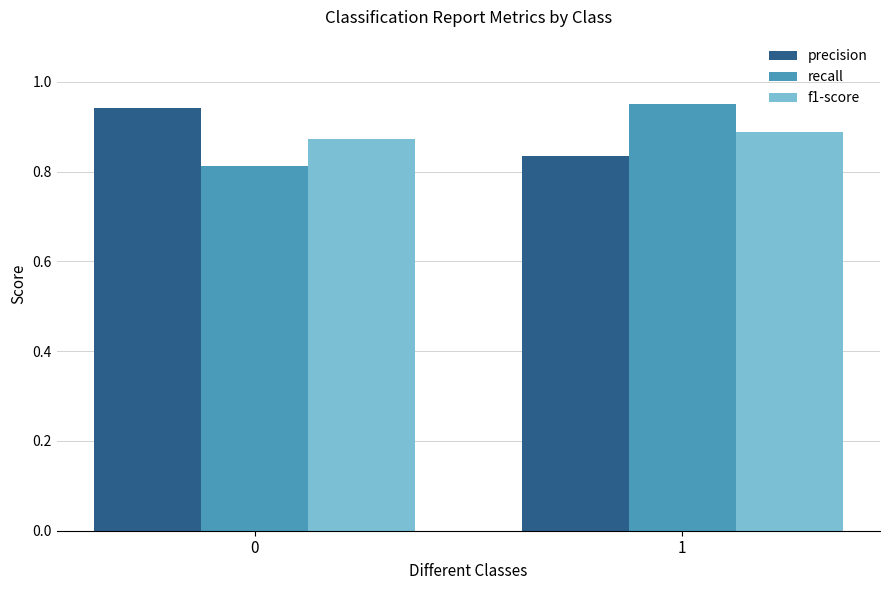

What is the sum of all precision values?

1.8